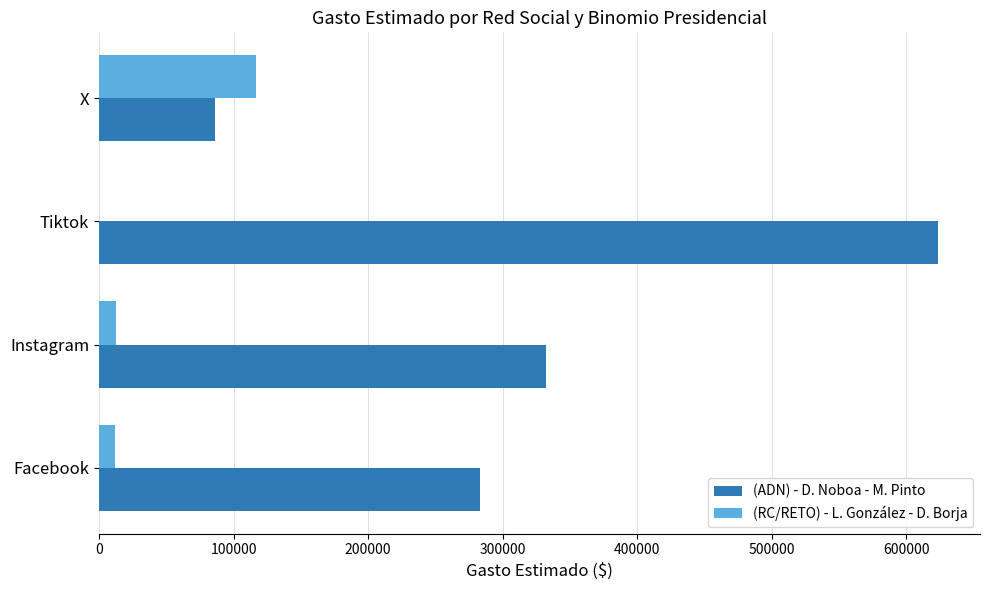

Between Facebook and Tiktok, which series saw the biggest shift?

(ADN) - D. Noboa - M. Pinto